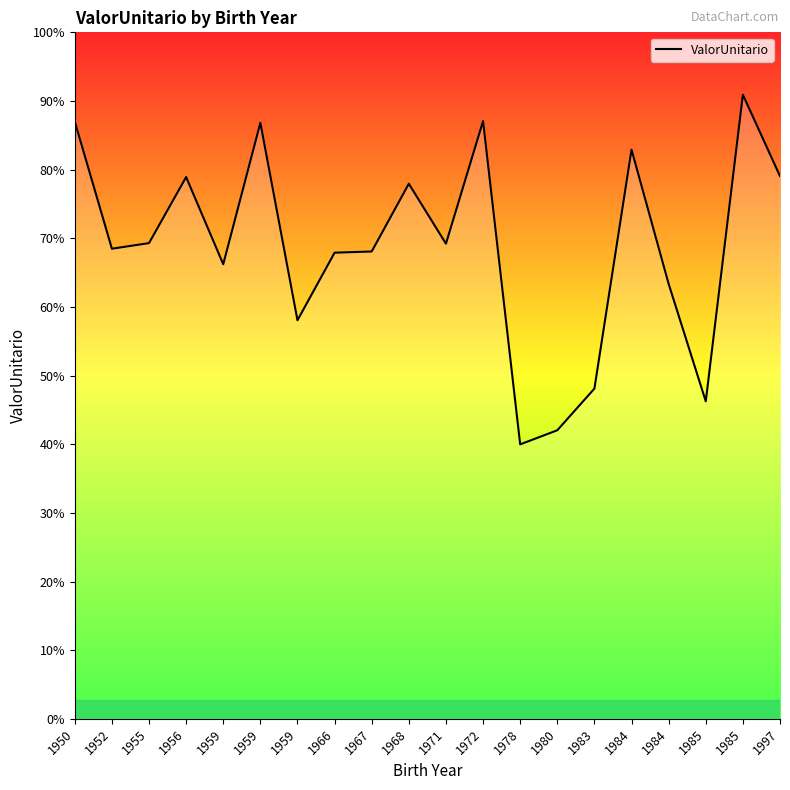

Which category has the highest value across all series?

1985